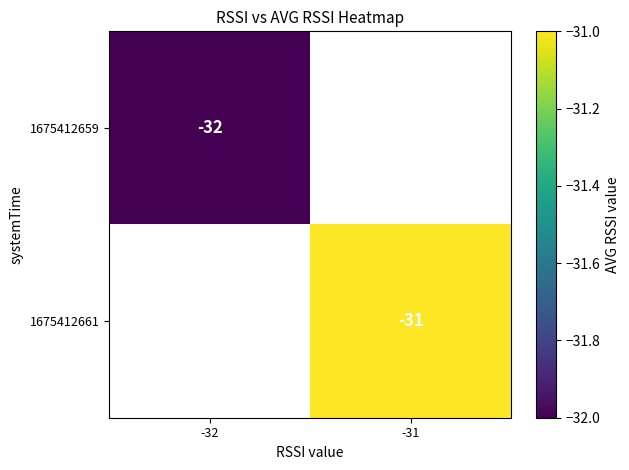

The value of 1675412661 at -31 is -31. True or false?

True